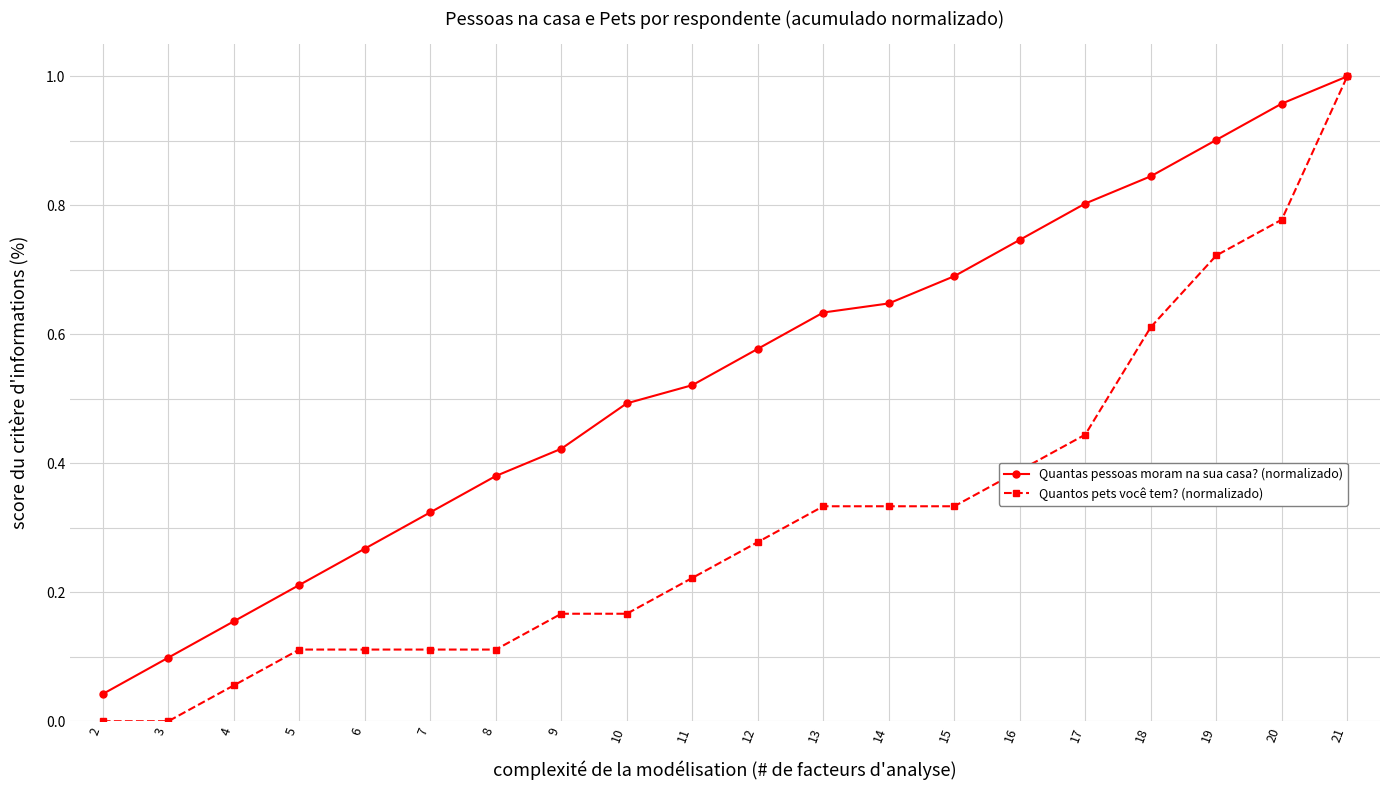

At which category is the sum across all series the highest?

21